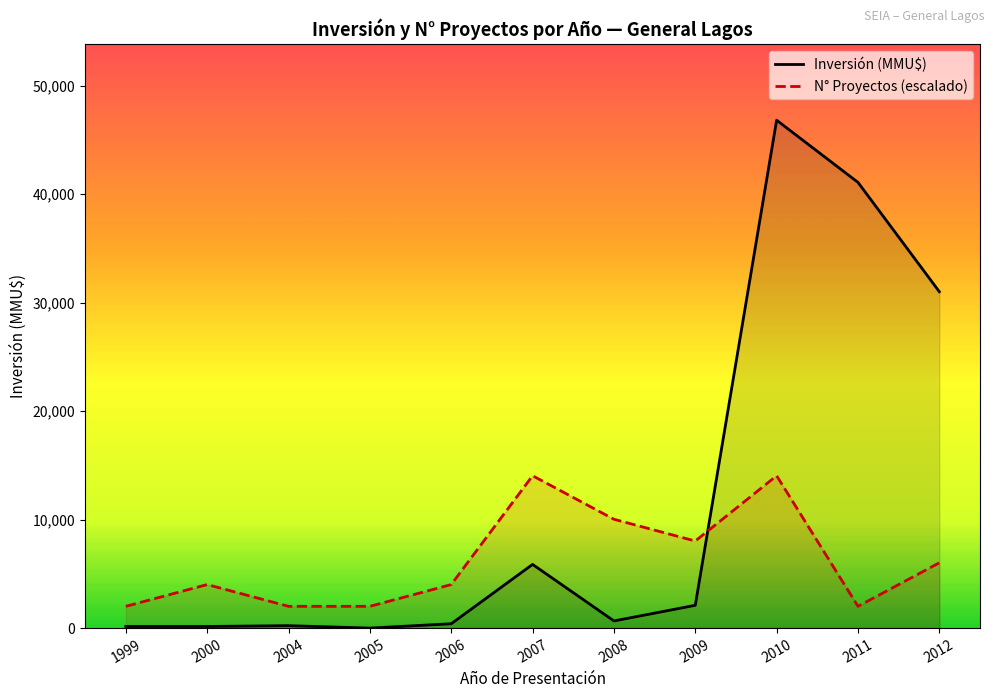

Does the chart display data point markers on the line(s)?

No